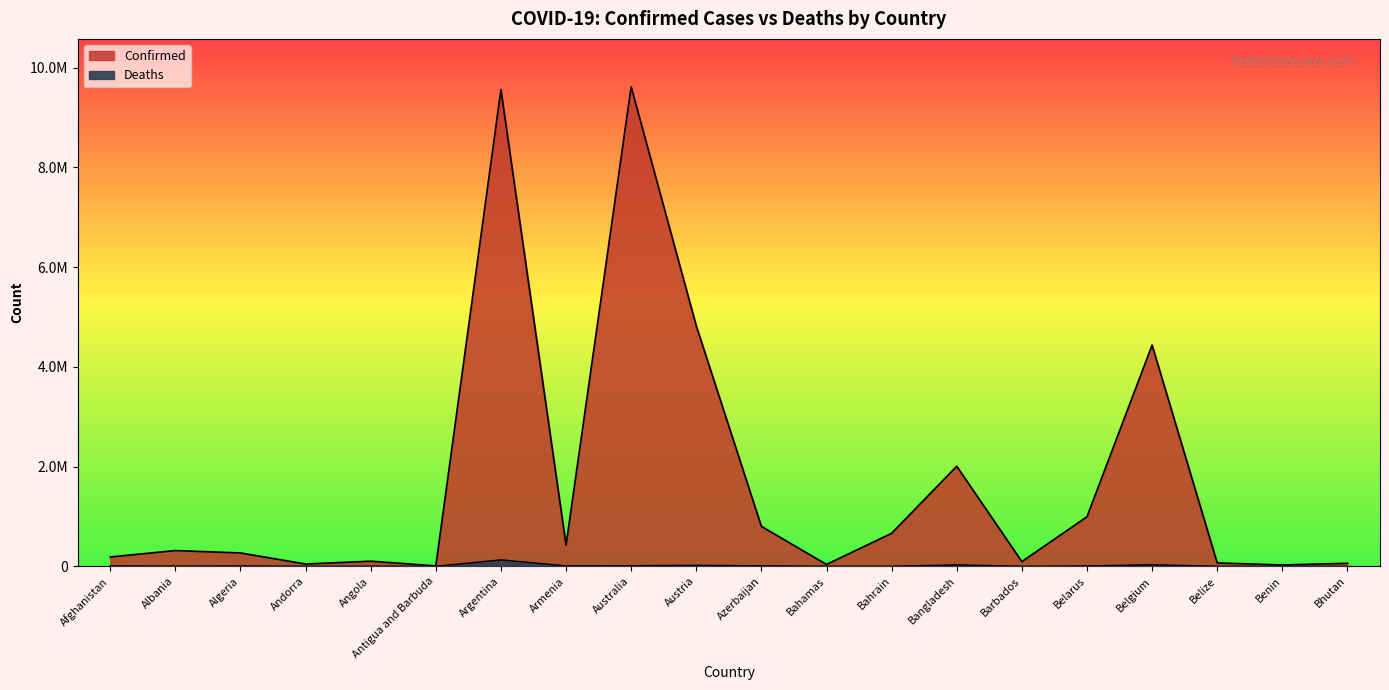

The Confirmed series shows 67603 at Angola. True or false?

False